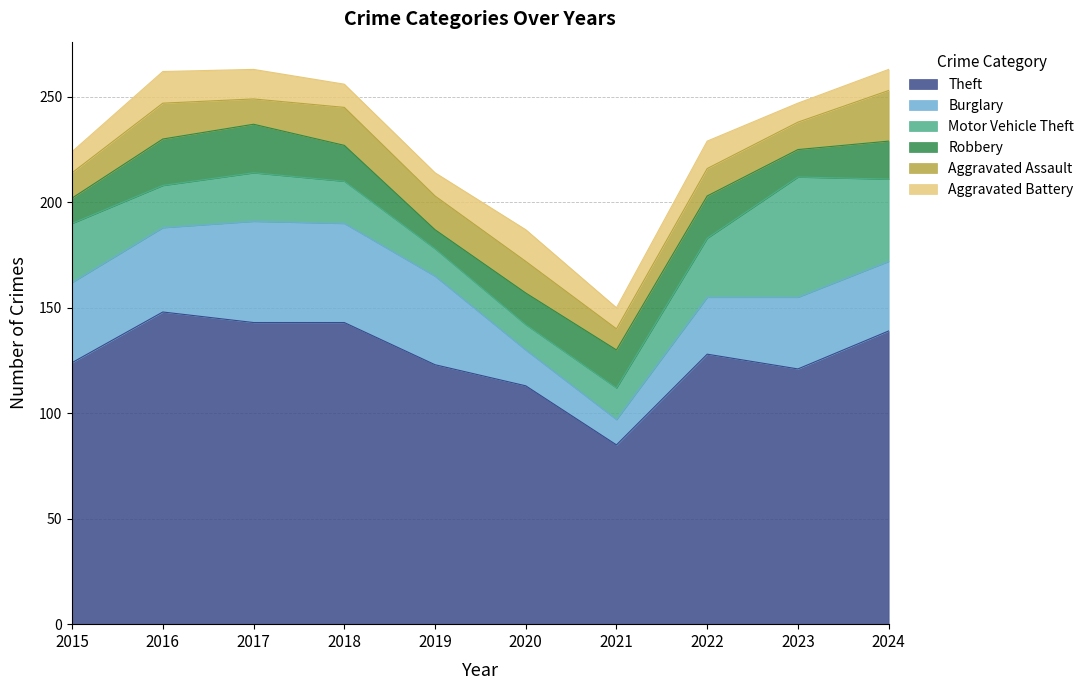

Where is the first local minimum for Burglary?

2021